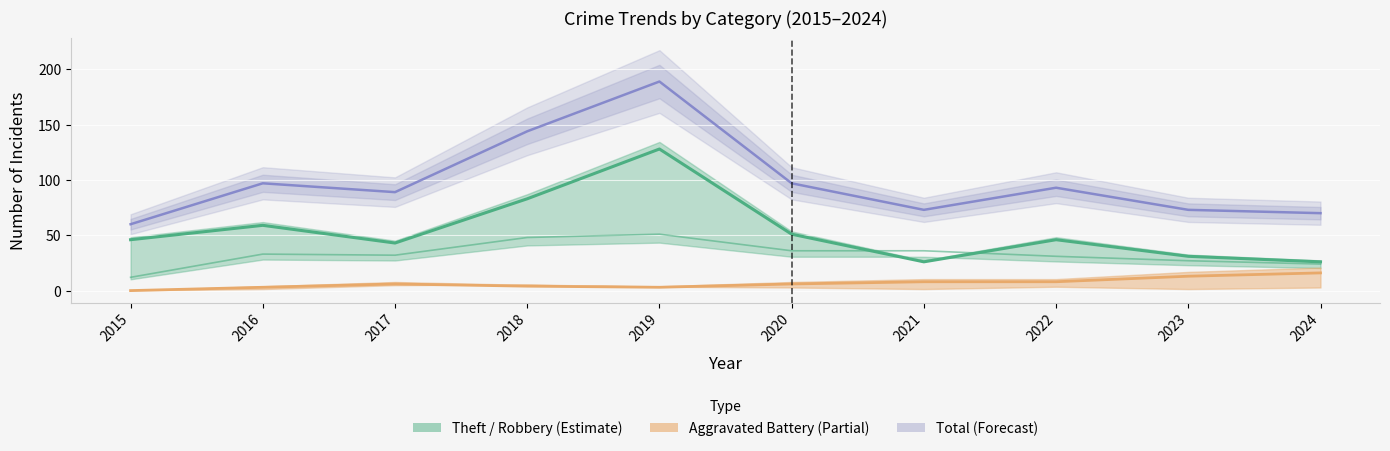

What is the minimum value for Theft?

26